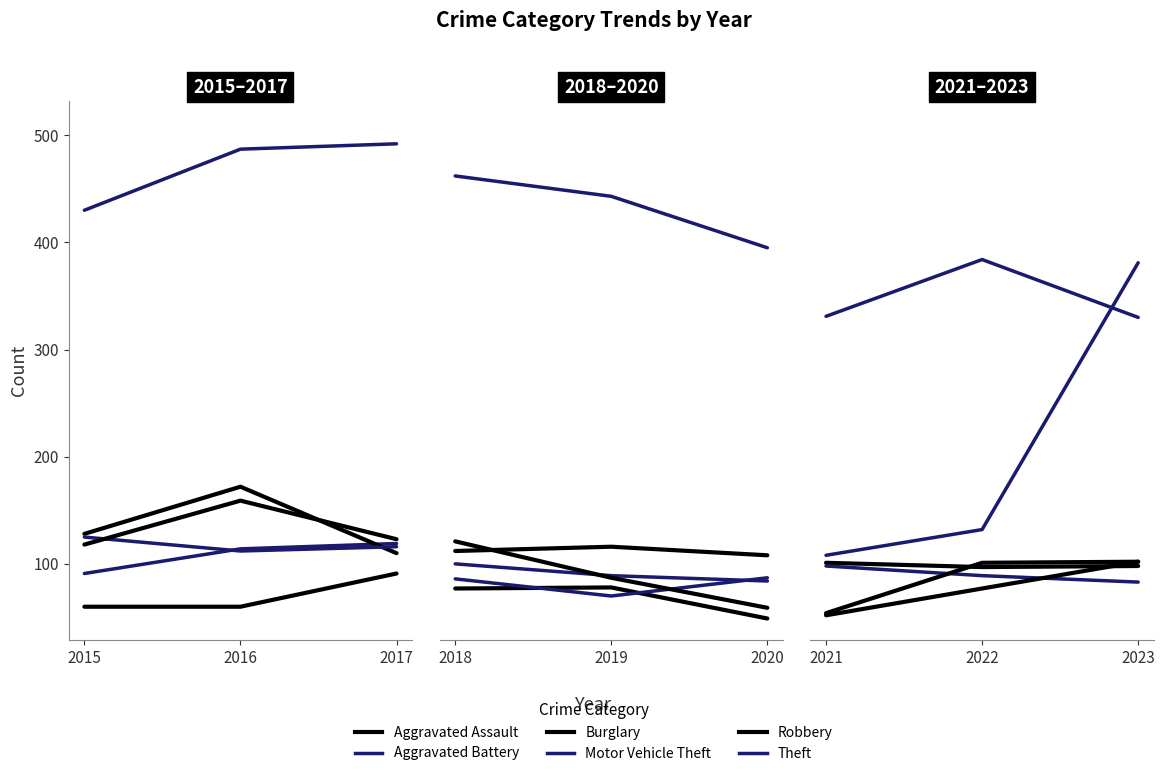

What is the difference between the maximum and minimum values in the Burglary series?

48